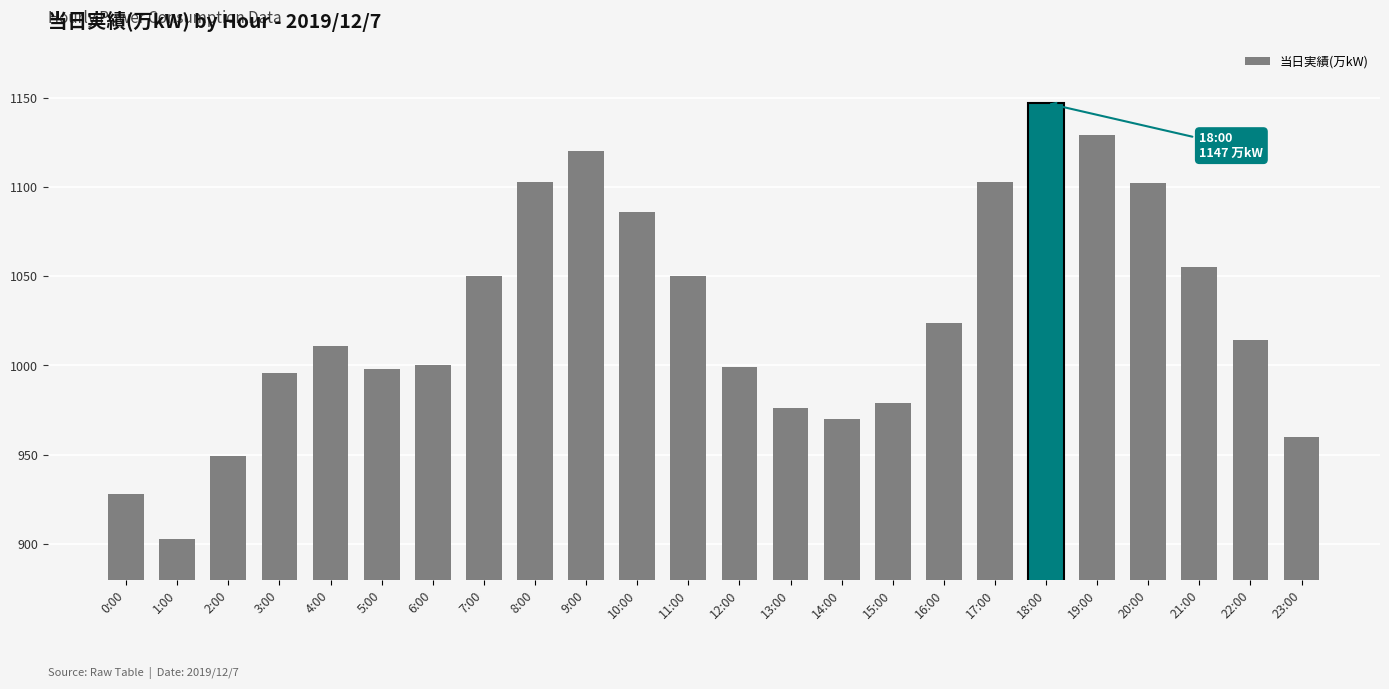

What is the ratio of the value at 6:00 to the value at 13:00?

1.0